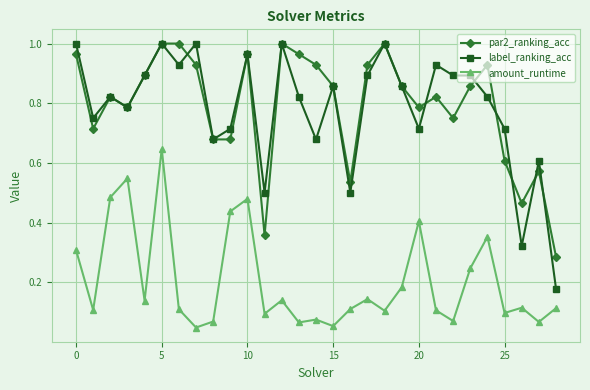

At how many categories does at least one series exceed 0?

29